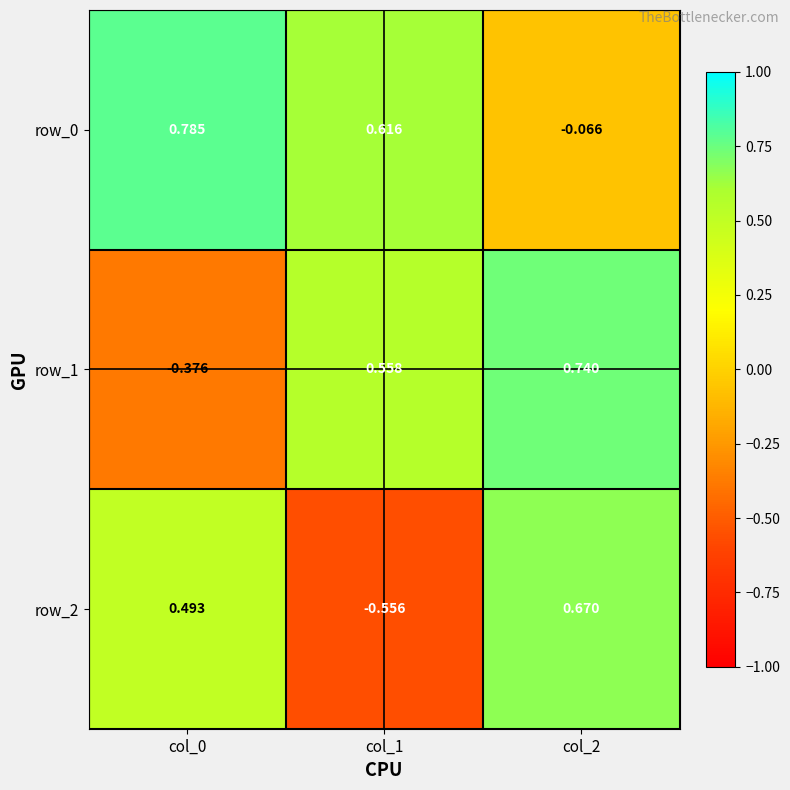

Rank the series by their average value, from lowest to highest.

row_2, row_1, row_0